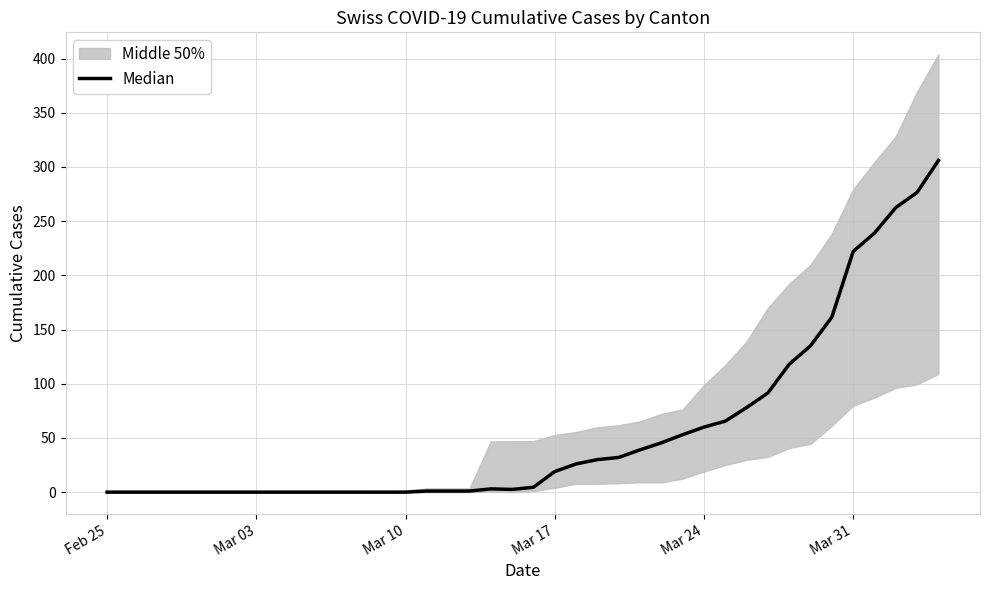

Reading left to right, transcribe all the data shown in this chart.

0.0	0.0	0.0	0.0	0.0	0.0	0.0	0.0	0.0	0.0	0.0	0.0	0.0	0.0	0.0	1.0	1.0	1.0	3.0	2.5	4.5	19.0	26.0	30.0	32.0	39.0	45.5	53.0	60.0	65.5	78.0	91.5	118.0	135.0	161.5	222.0	239.0	262.5	276.5	306.0